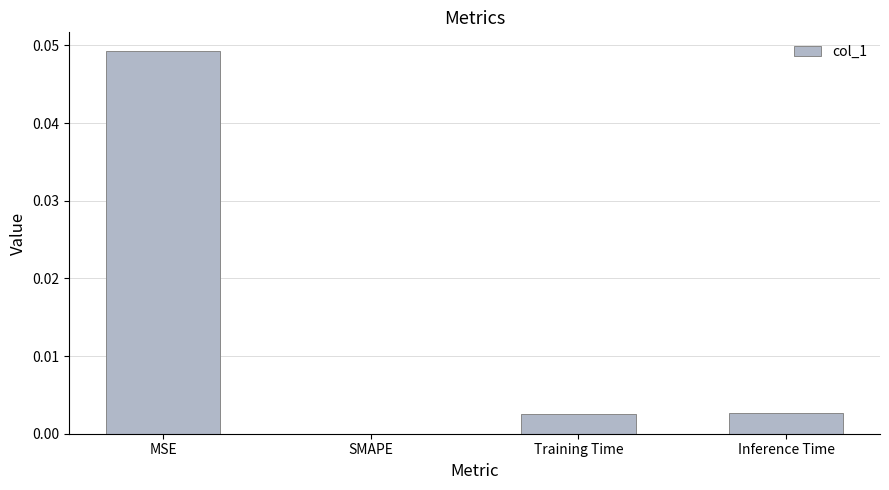

Between MSE and SMAPE, which is larger?

MSE